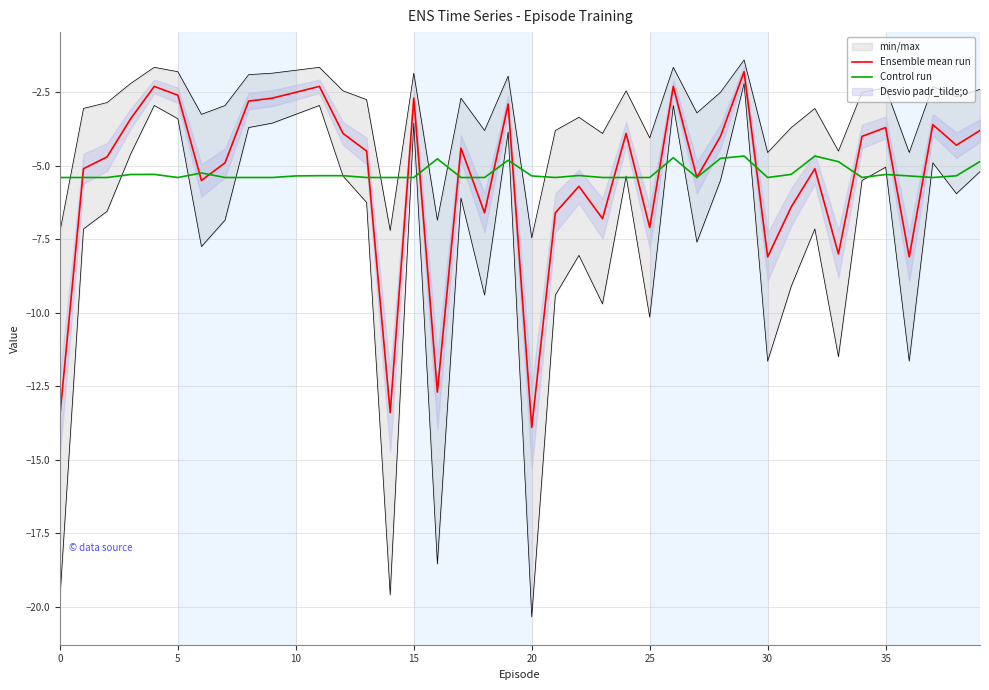

Read the Control run value at 15.

-5.4